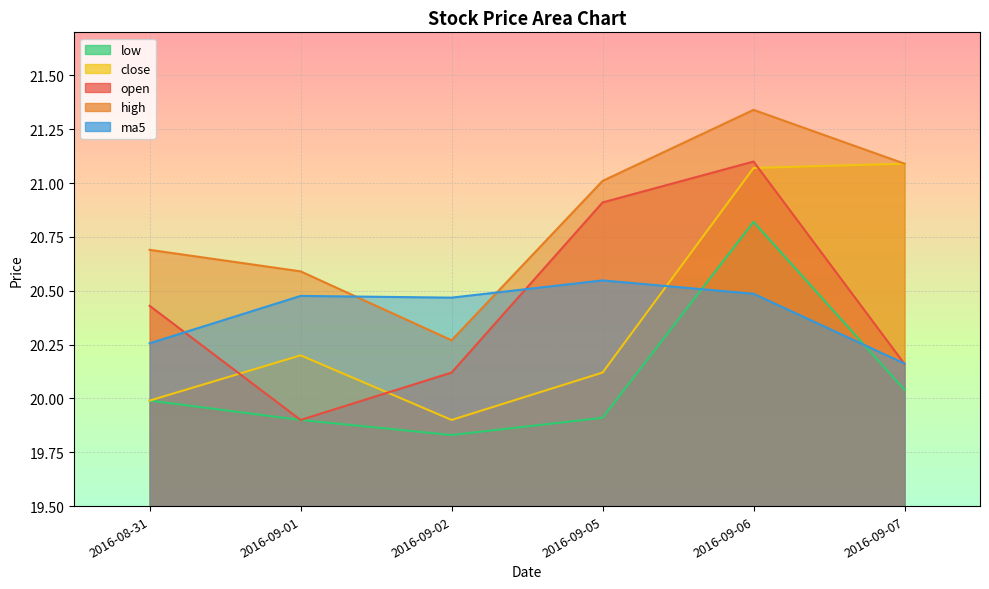

True or false: open has more than 2 points higher than both neighbors.

False